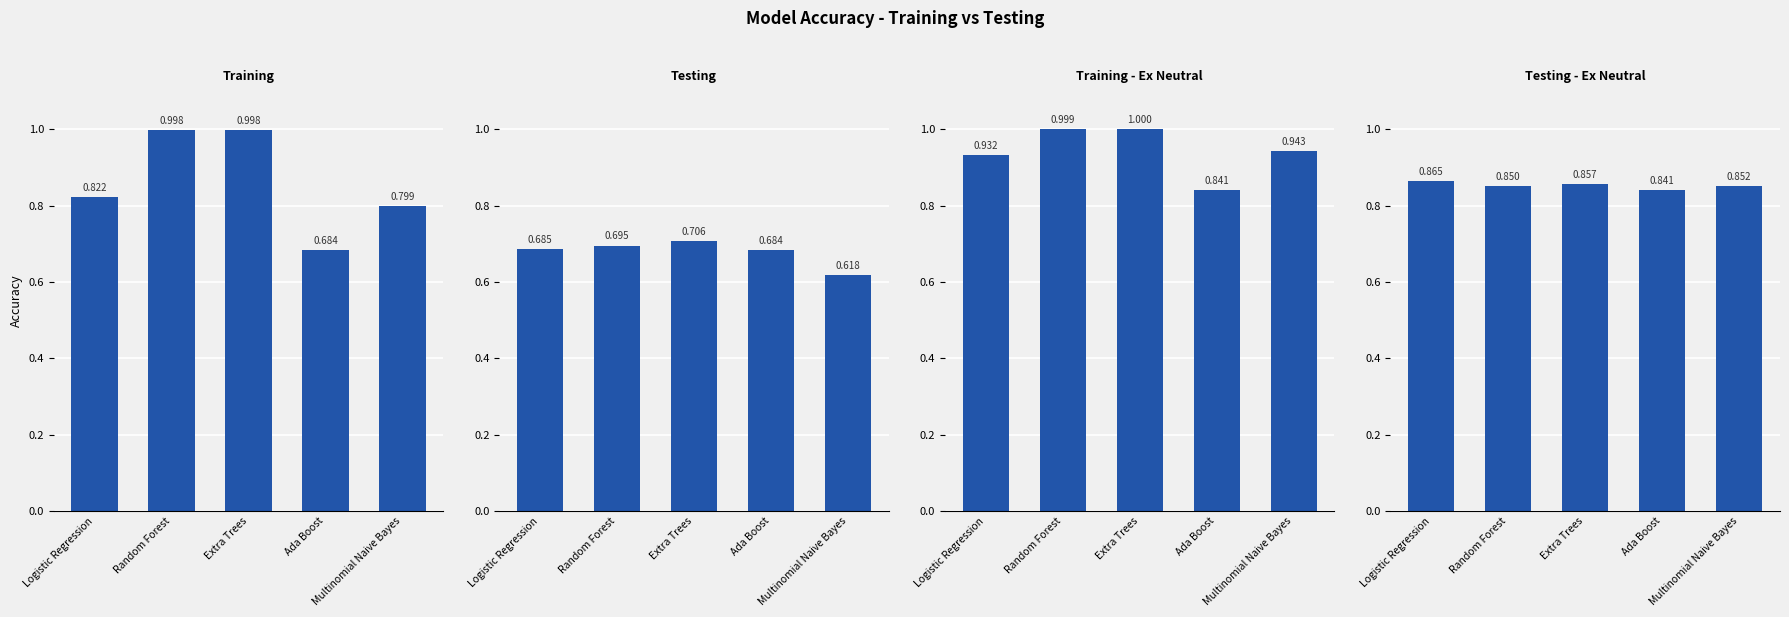

Read the Training - Ex Neutral value at Extra Trees.

1.0